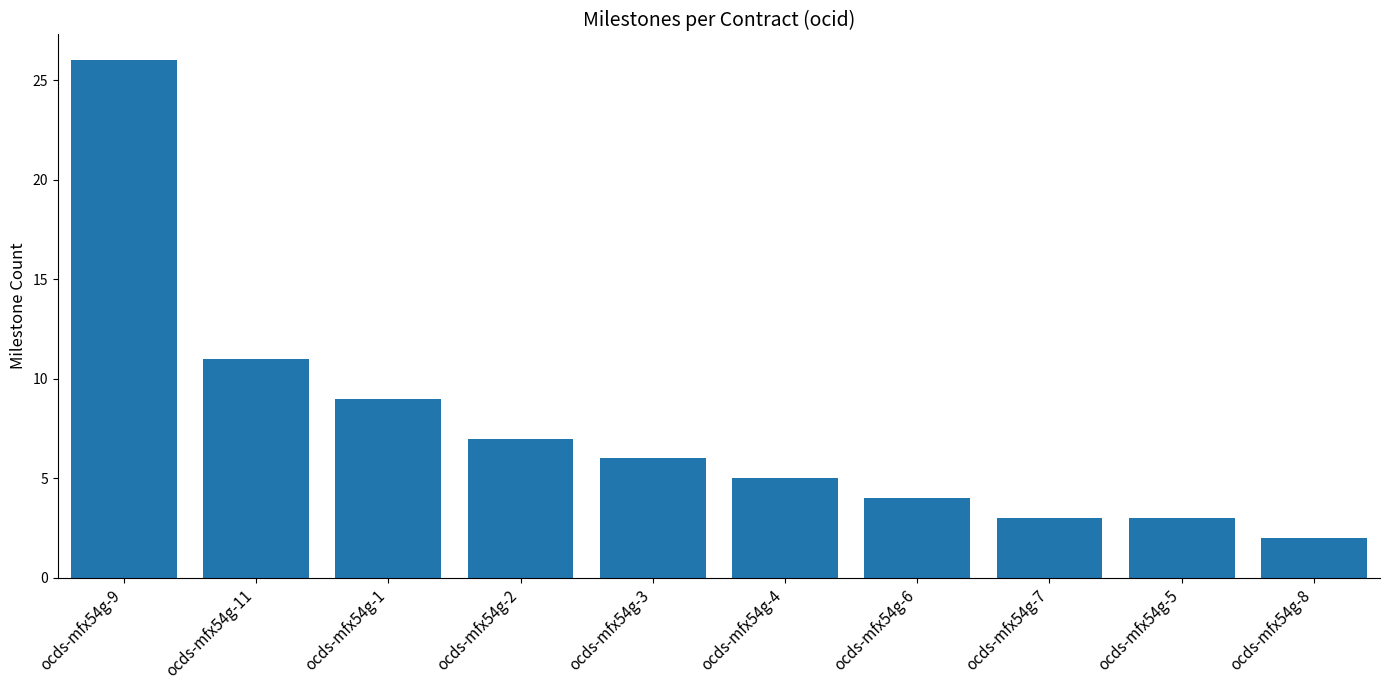

What is the change in value from ocds-mfx54g-9 to ocds-mfx54g-4?

-21